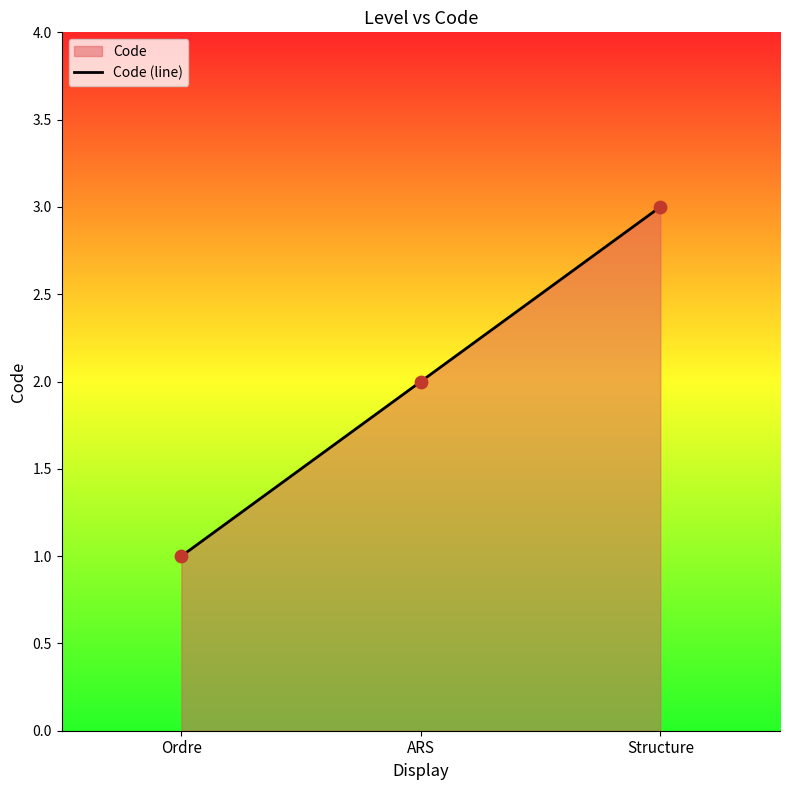

What is the change in value from ARS to Structure?

+1